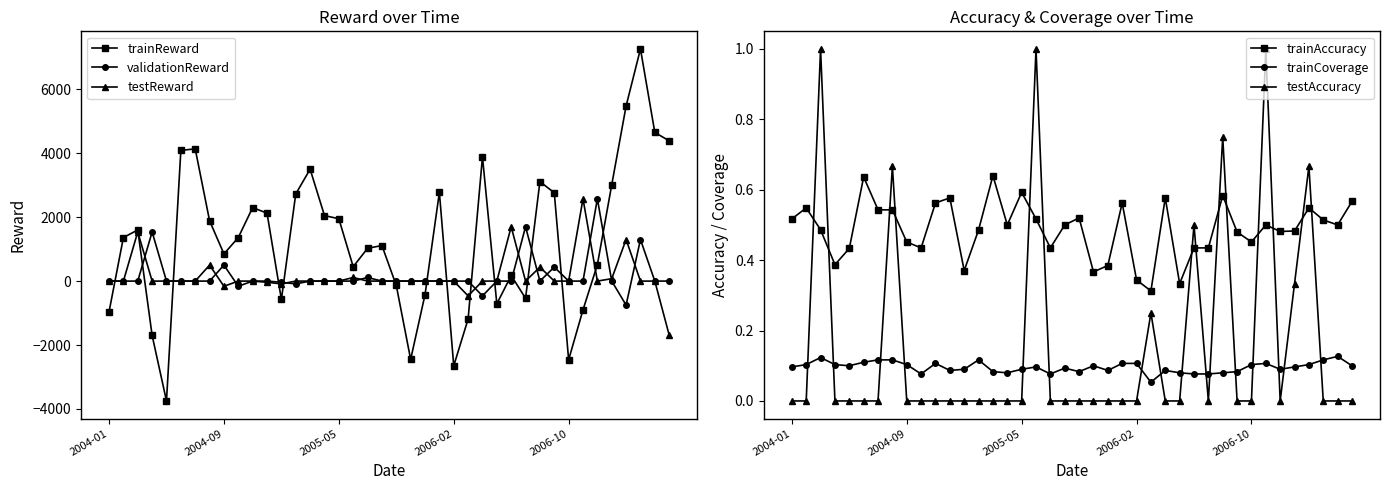

At which category is the sum across all series the highest?

37